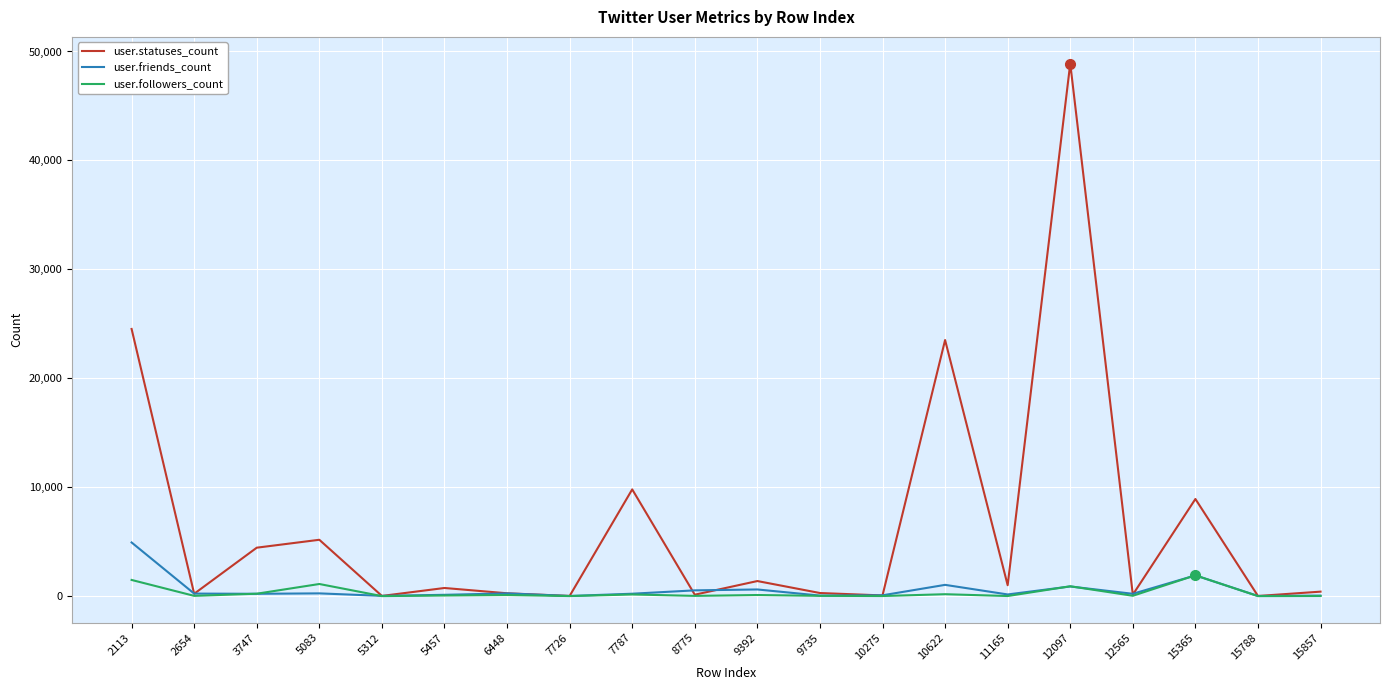

Which series has the largest total across all categories?

user.statuses_count